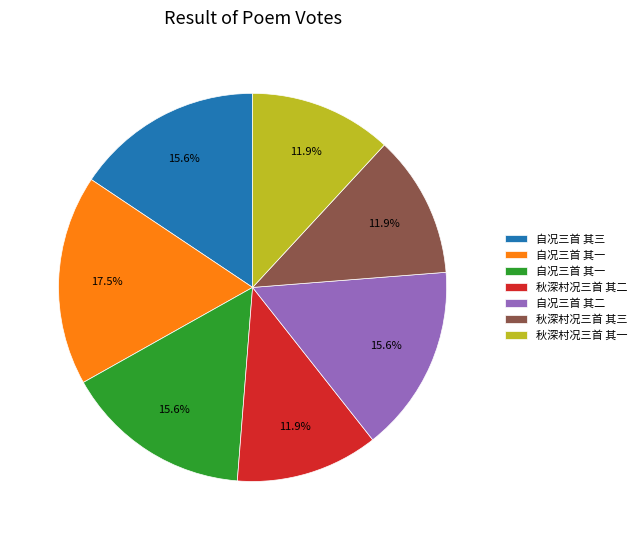

Is there any slice that represents more than half of the pie?

No